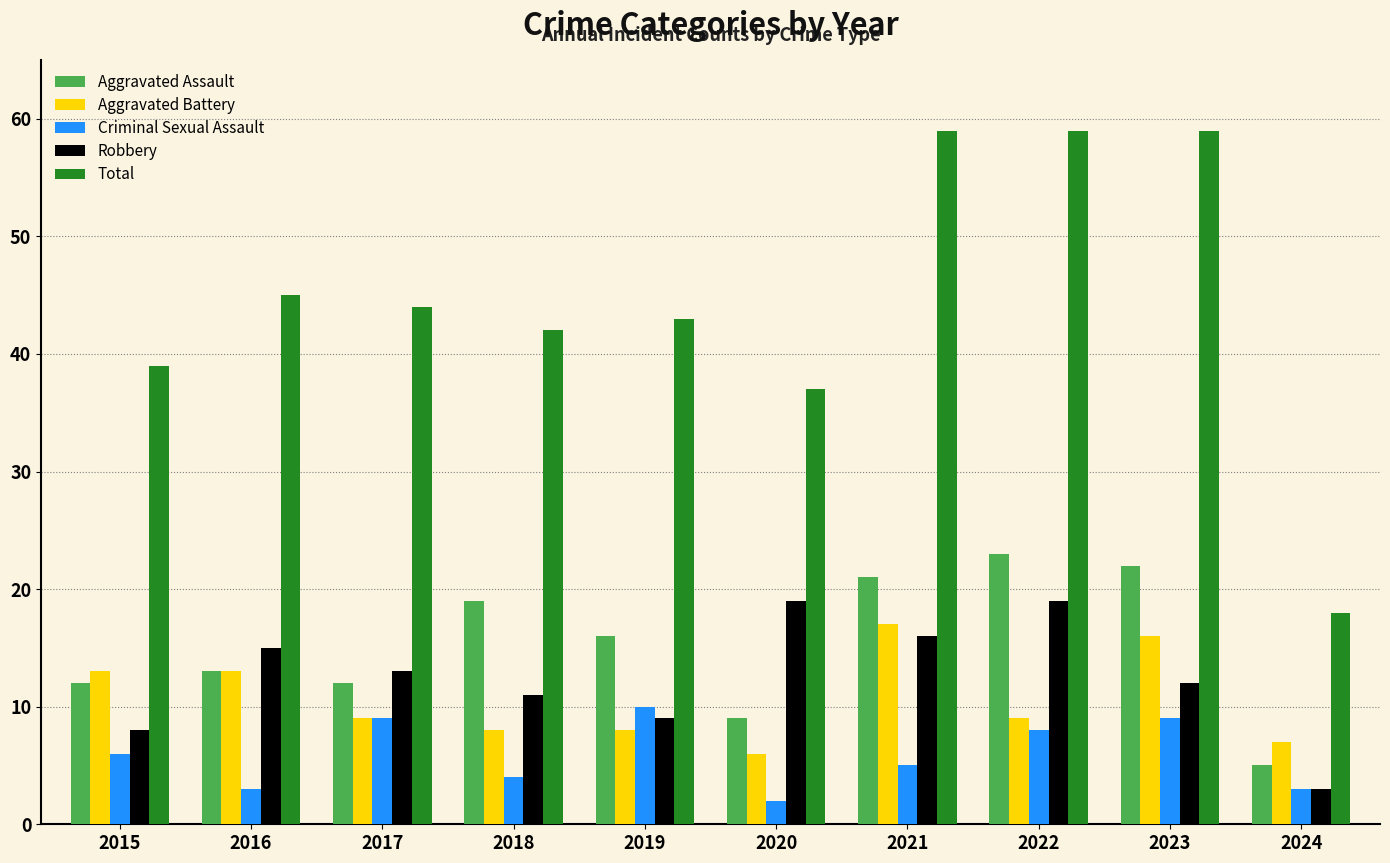

Rank the series by their maximum value, from highest to lowest.

Total, Aggravated Assault, Robbery, Aggravated Battery, Criminal Sexual Assault